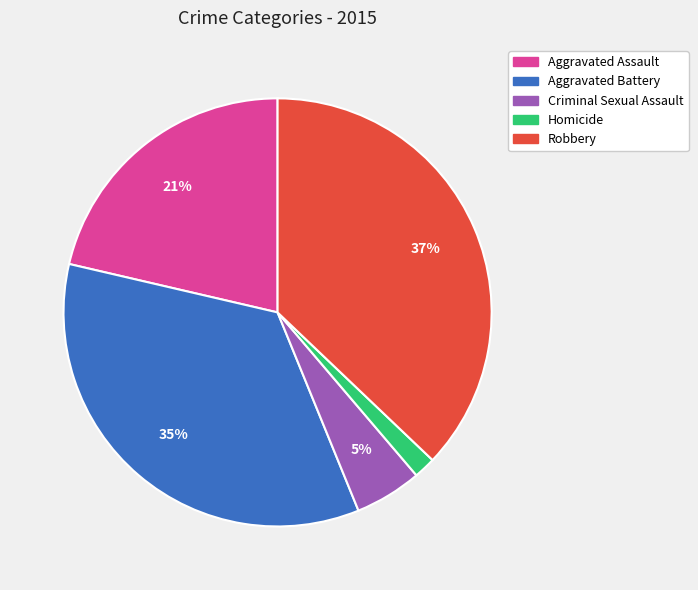

How many slices are in this pie chart?

5